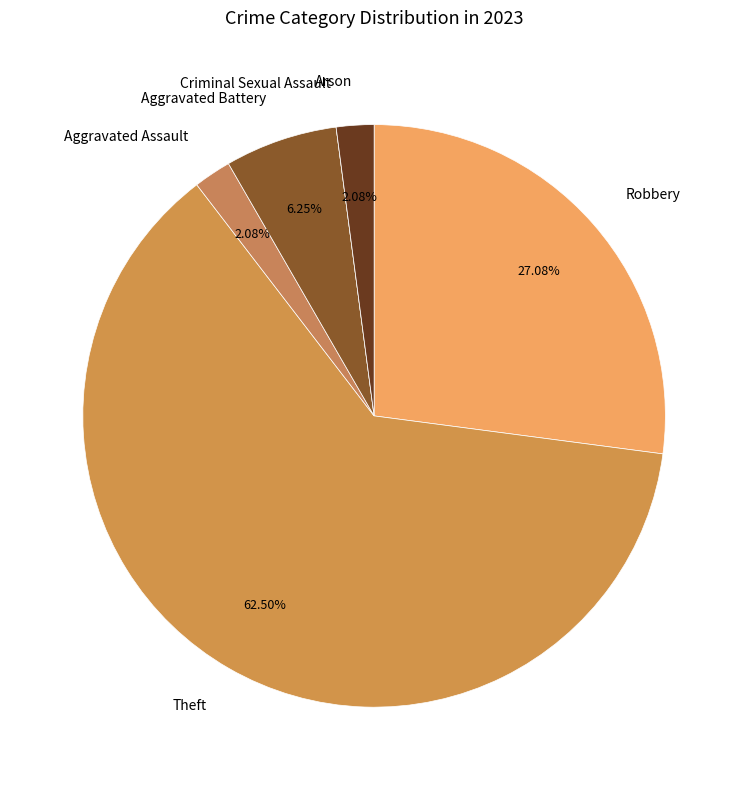

Which category has the biggest portion of the pie?

Theft